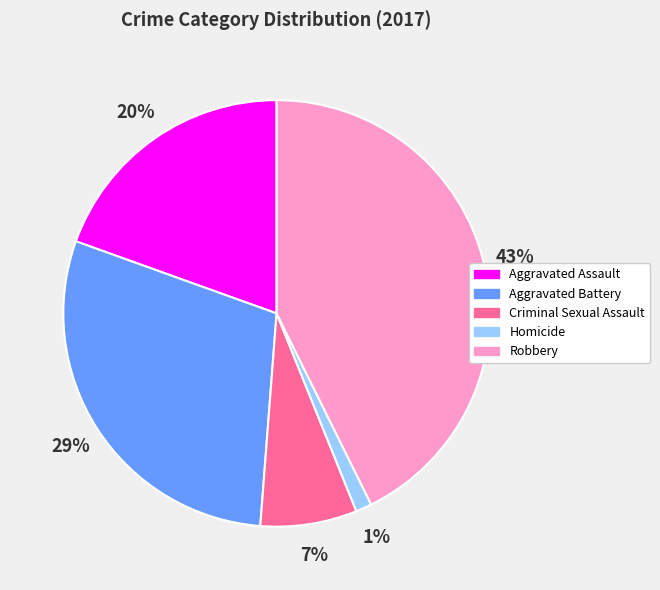

To the nearest percent, what percentage of the pie is Aggravated Battery?

29%